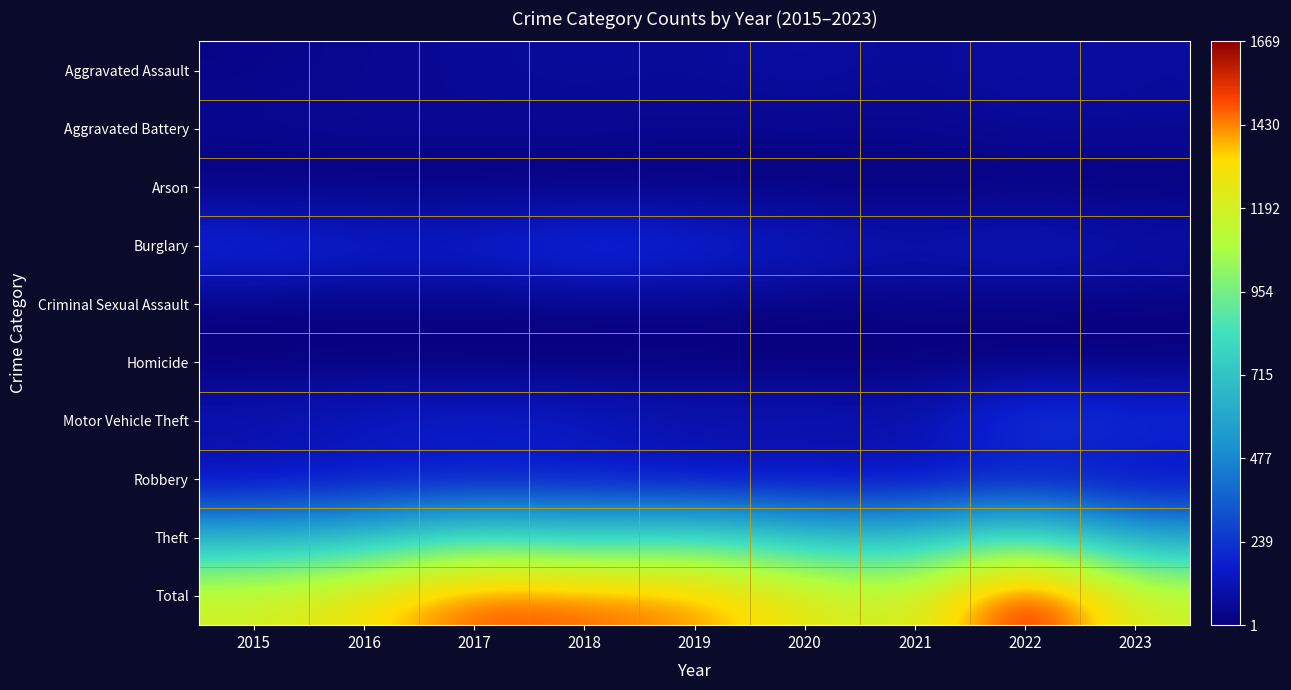

Which series changed the most between 2022 and 2023?

Total